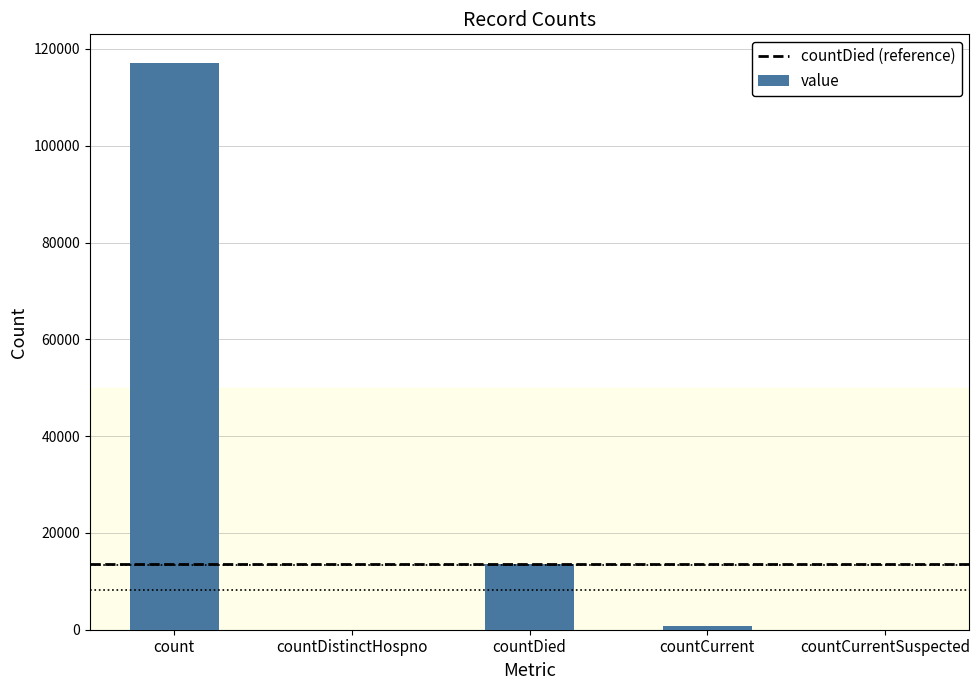

Reading right to left, extract all data points from this chart.

countCurrentSuspected=0	countCurrent=839	countDied=13542	countDistinctHospno=0	count=117154